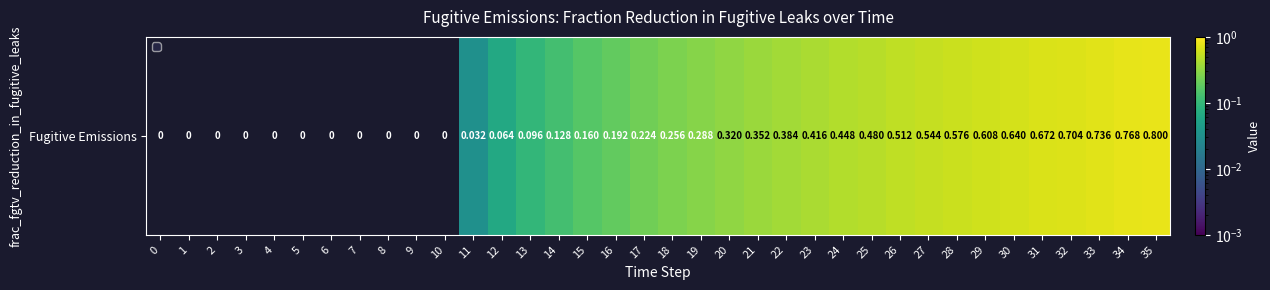

The chart shows a value of 0.8 at 34. True or false?

True